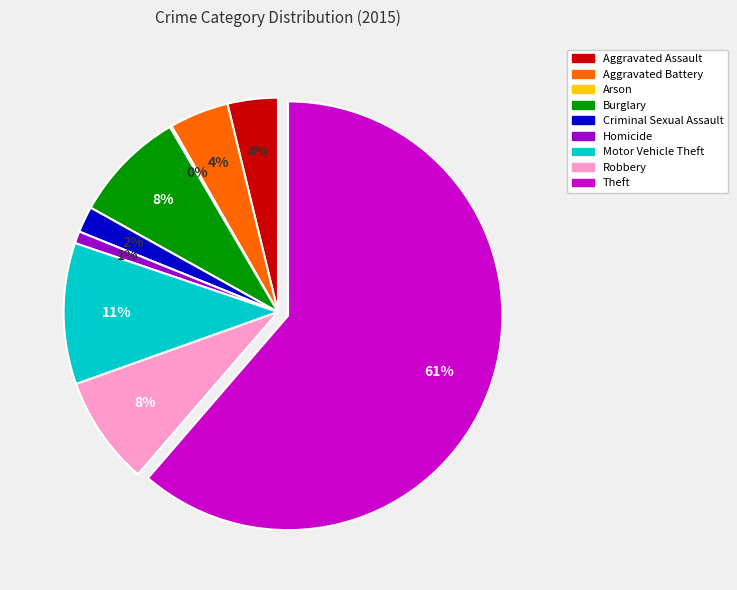

Which has a higher value, Aggravated Assault or Theft?

Theft